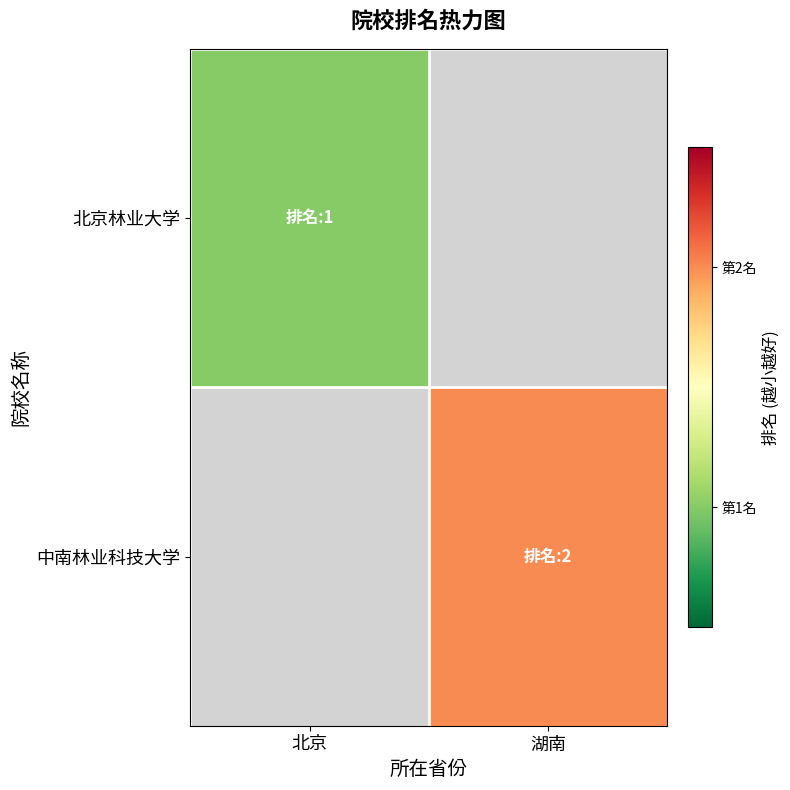

At how many categories does at least one series exceed 1?

1